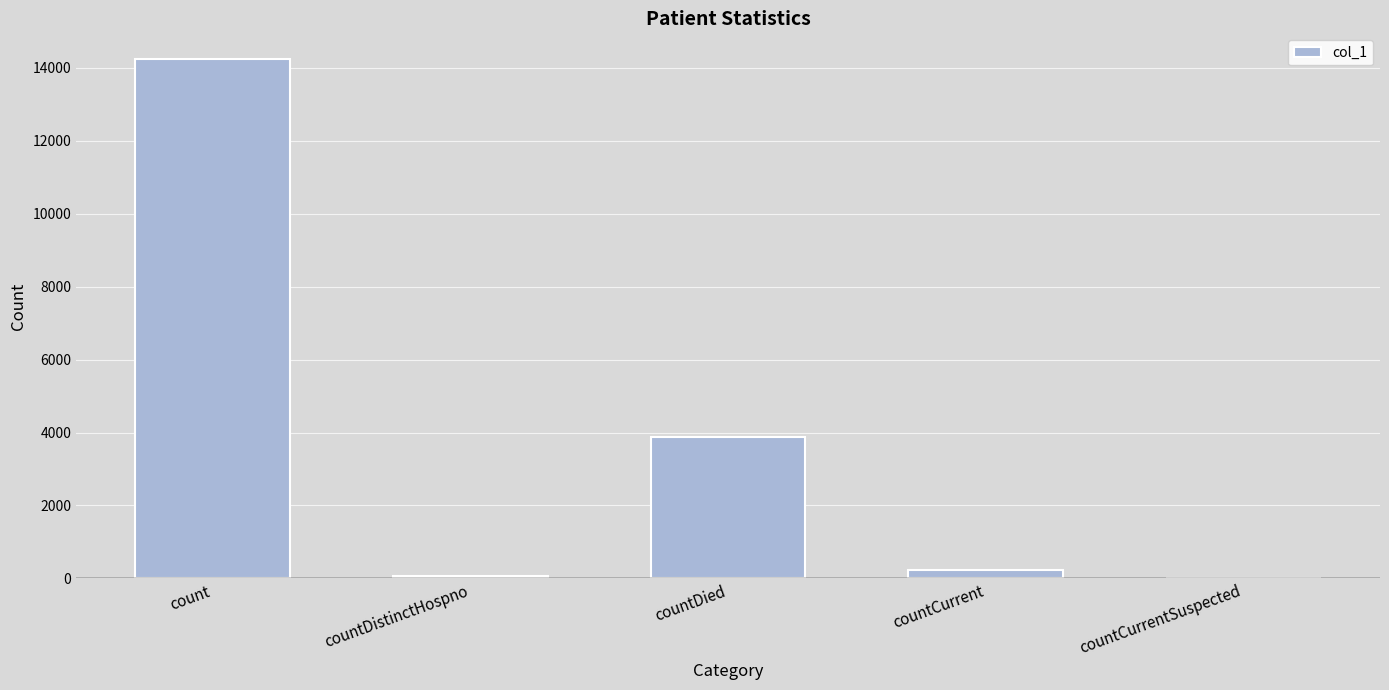

Which category has the highest value across all series?

count